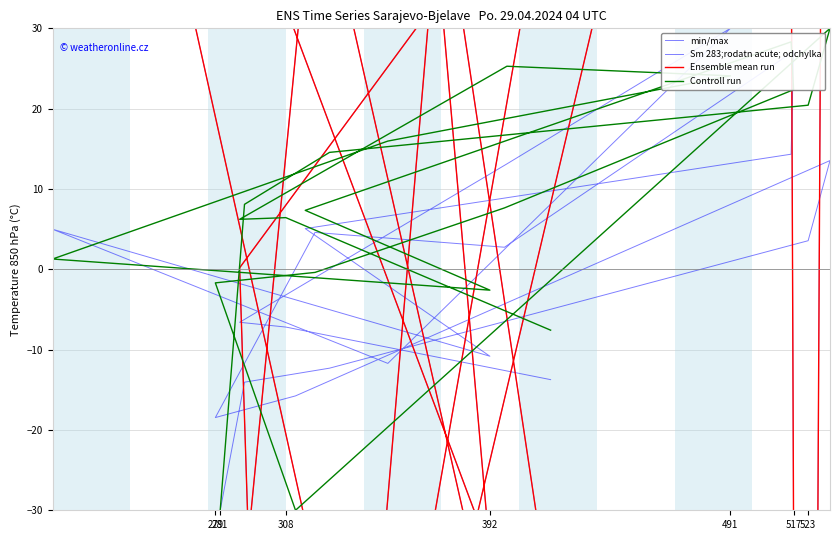

What is the highest value of the Sm 283;rodatn acute; odchylka series?

30.0